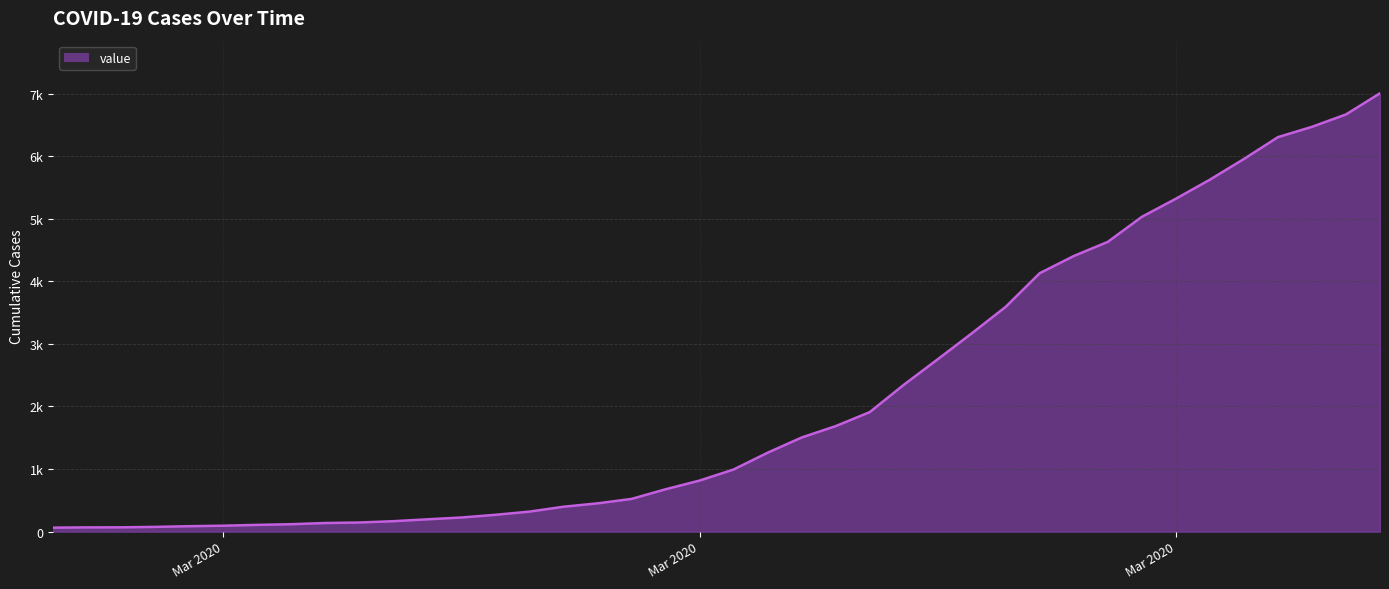

At which label is the value closest to 3534?

2020-03-26